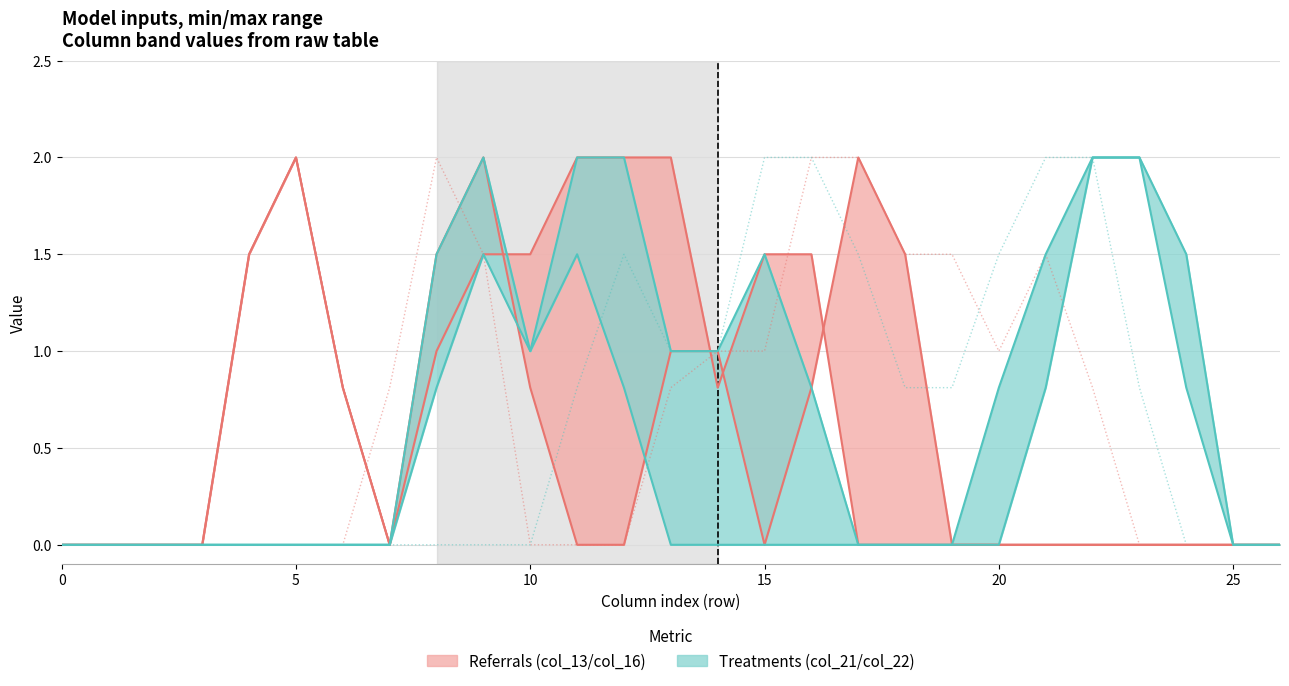

How many lines are shown in the chart?

2